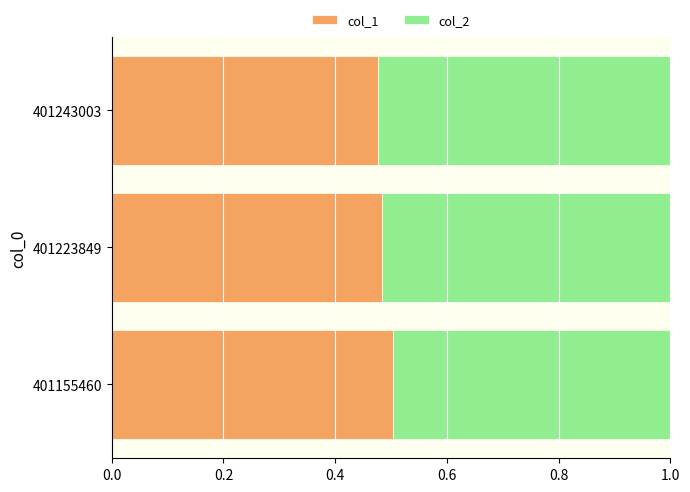

Is it true that col_1 equals 0.2 at 401155460?

False